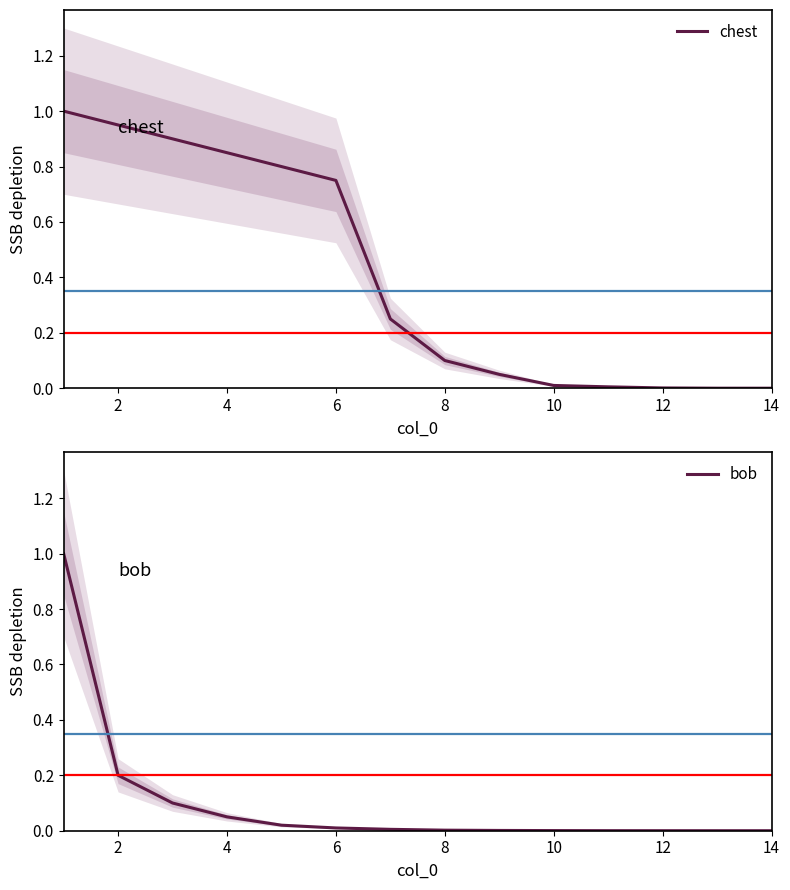

True or false: bob and chest intersect in this chart.

False